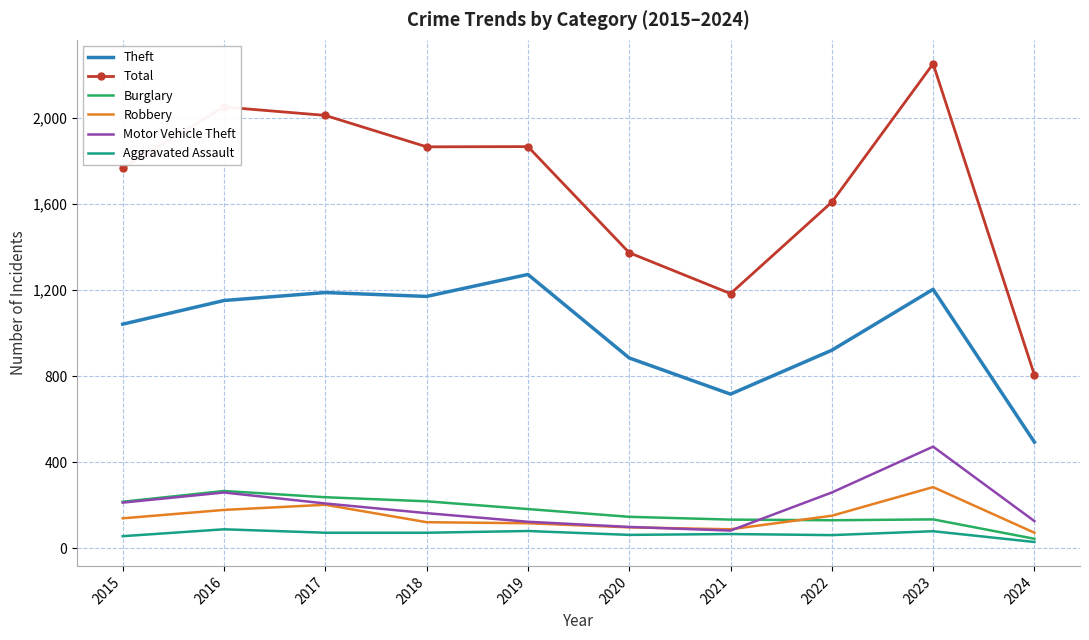

What is the greatest value displayed?

2251